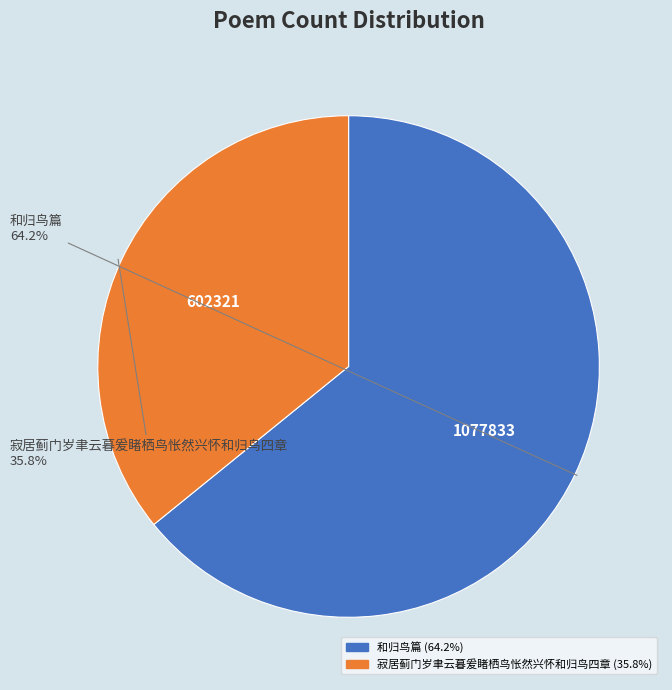

To the nearest percent, what is the combined percentage of 寂居蓟门岁聿云暮爰睹栖鸟怅然兴怀和归鸟四章 and 和归鸟篇?

100%